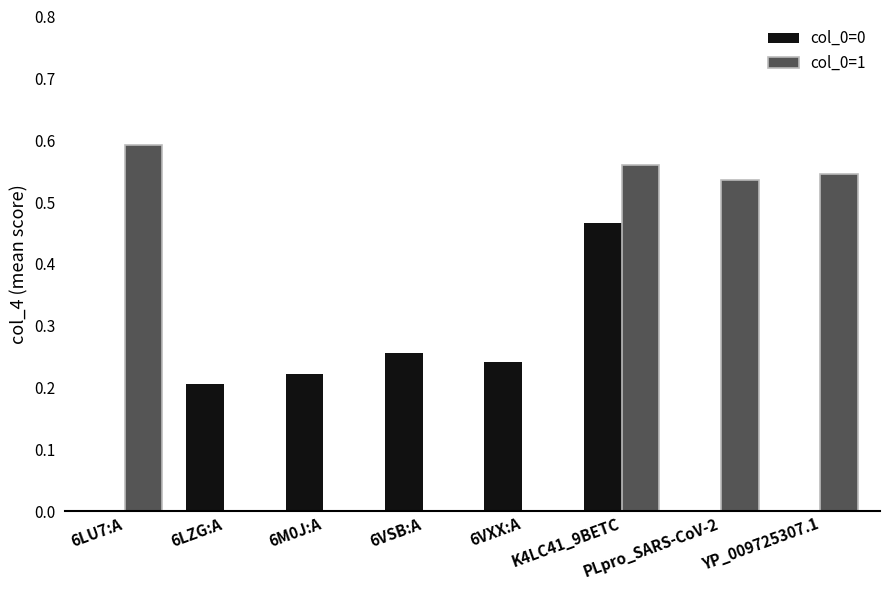

Between 6VXX:A and PLpro_SARS-CoV-2, which series saw the biggest shift?

col_0=1